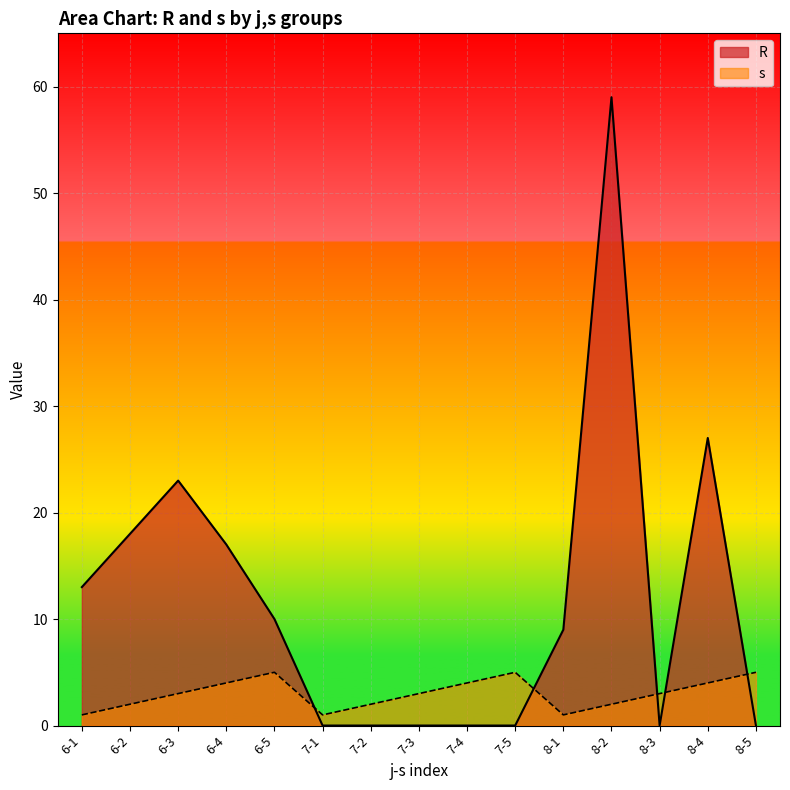

Reading left to right, list all the values displayed in this chart.

R: 6-1=13	6-2=18	6-3=23	6-4=17	6-5=10	7-1=0	7-2=0	7-3=0	7-4=0	7-5=0	8-1=9	8-2=59	8-3=0	8-4=27	8-5=0
s: 6-1=1	6-2=2	6-3=3	6-4=4	6-5=5	7-1=1	7-2=2	7-3=3	7-4=4	7-5=5	8-1=1	8-2=2	8-3=3	8-4=4	8-5=5